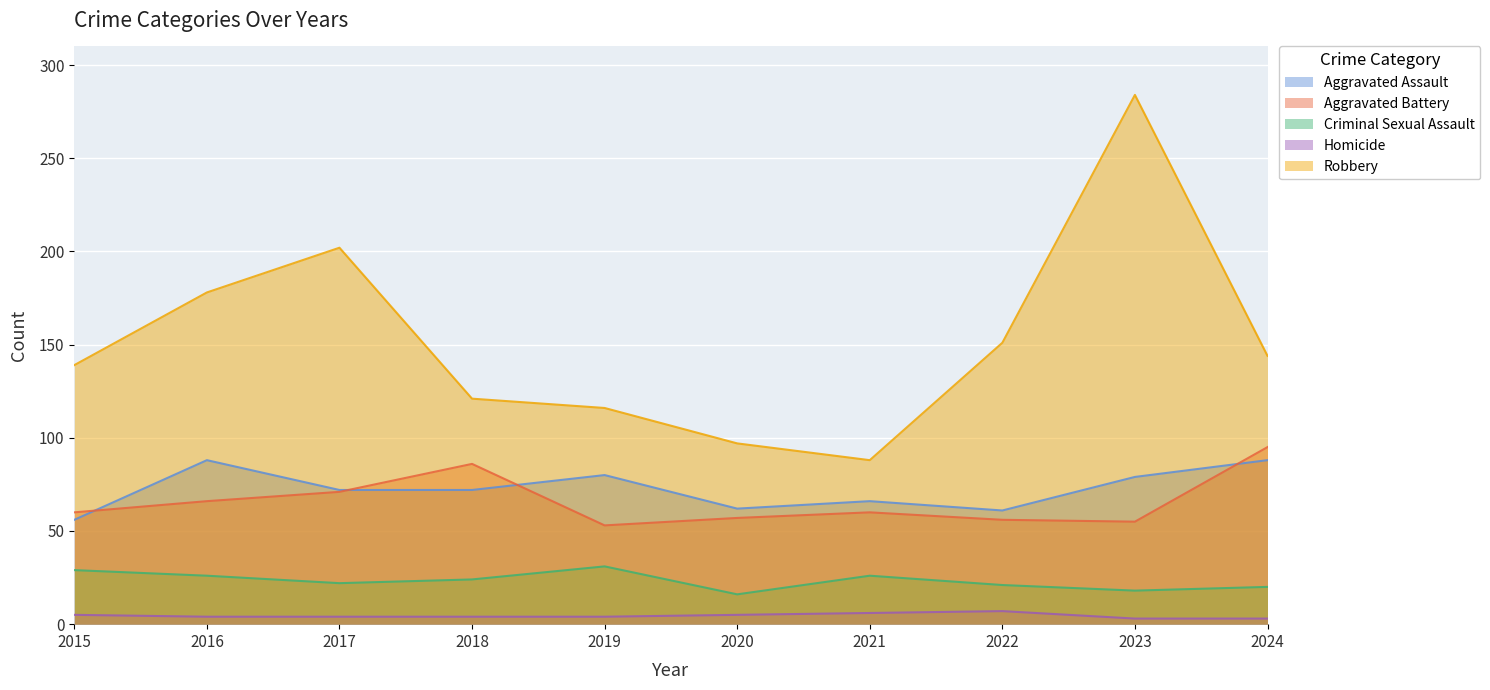

In Homicide, how many points are higher than both neighbors (excluding endpoints)?

1